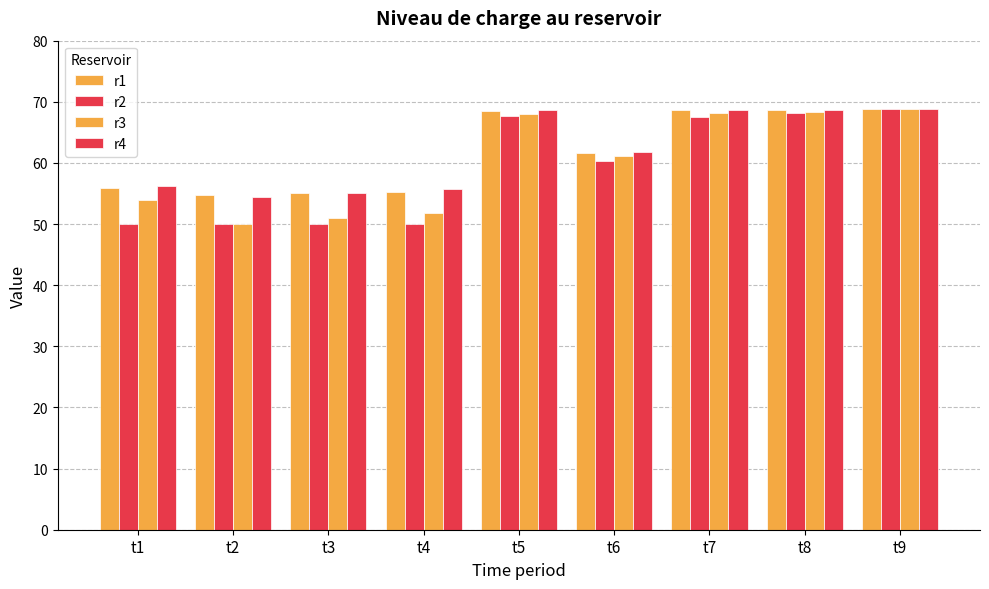

Reading left to right, extract all data points from this chart.

r1: t1=55.9	t2=54.8	t3=55.1	t4=55.2	t5=68.6	t6=61.7	t7=68.7	t8=68.7	t9=68.8
r2: t1=50.0	t2=50.0	t3=50.0	t4=50.0	t5=67.7	t6=60.3	t7=67.5	t8=68.1	t9=68.8
r3: t1=54.0	t2=50.0	t3=51.0	t4=51.8	t5=68.0	t6=61.1	t7=68.2	t8=68.4	t9=68.8
r4: t1=56.2	t2=54.4	t3=55.1	t4=55.8	t5=68.7	t6=61.7	t7=68.7	t8=68.7	t9=68.8